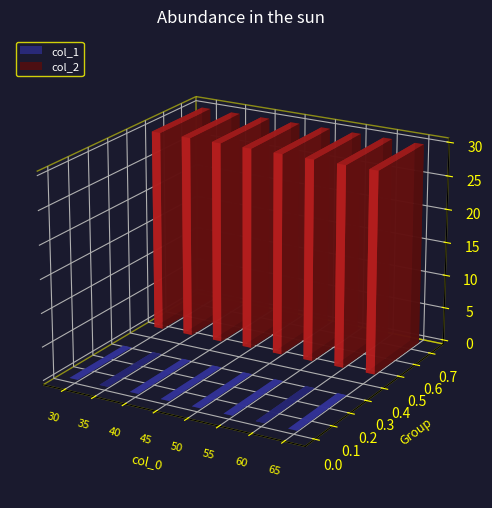

How many data points does each series have?

8